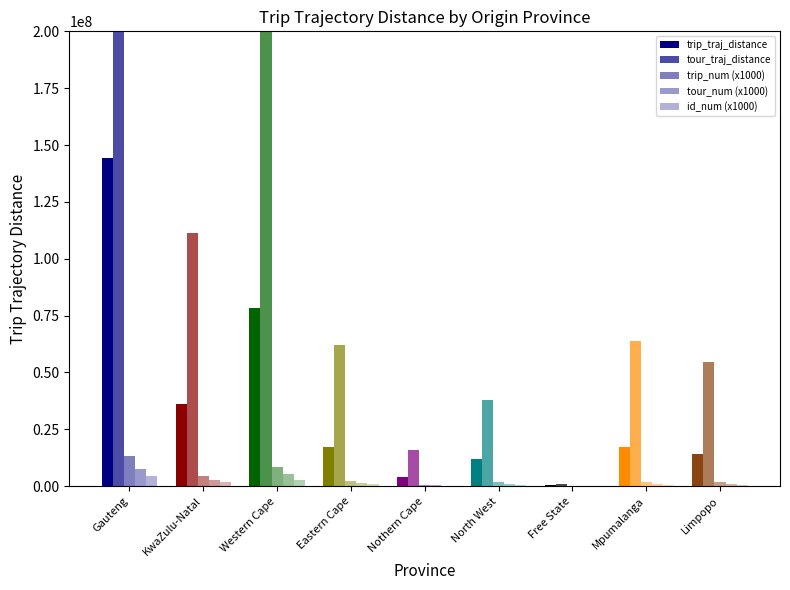

What is the sum of all trip_traj_distance values?

323483251.3